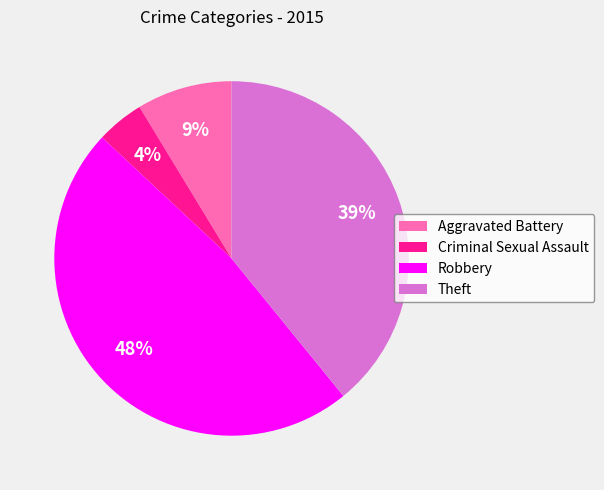

To the nearest percent, what percentage of the pie is Criminal Sexual Assault?

4%